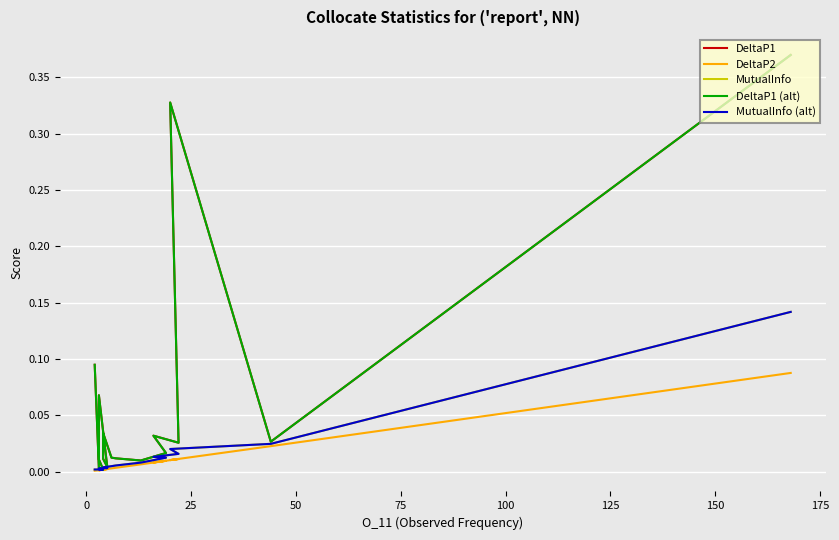

Reading left to right, extract all data points from this chart.

DeltaP1: 0.4	0.0	0.3	0.0	0.0	0.0	0.0	0.0	0.0	0.0	0.0	0.0	0.0	0.1	0.0	0.0	0.0	0.0	0.0	0.1
DeltaP2: 0.1	0.0	0.0	0.0	0.0	0.0	0.0	0.0	0.0	0.0	0.0	0.0	0.0	0.0	0.0	0.0	0.0	0.0	0.0	0.0
MutualInfo: 0.1	0.0	0.0	0.0	0.0	0.0	0.0	0.0	0.0	0.0	0.0	0.0	0.0	0.0	0.0	0.0	0.0	0.0	0.0	0.0
DeltaP1 (alt): 0.4	0.0	0.3	0.0	0.0	0.0	0.0	0.0	0.0	0.0	0.0	0.0	0.0	0.1	0.0	0.0	0.0	0.0	0.0	0.1
MutualInfo (alt): 0.1	0.0	0.0	0.0	0.0	0.0	0.0	0.0	0.0	0.0	0.0	0.0	0.0	0.0	0.0	0.0	0.0	0.0	0.0	0.0